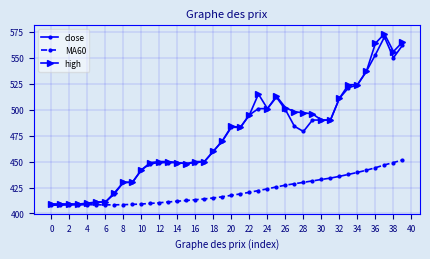

Which series has the widest spread of values?

high